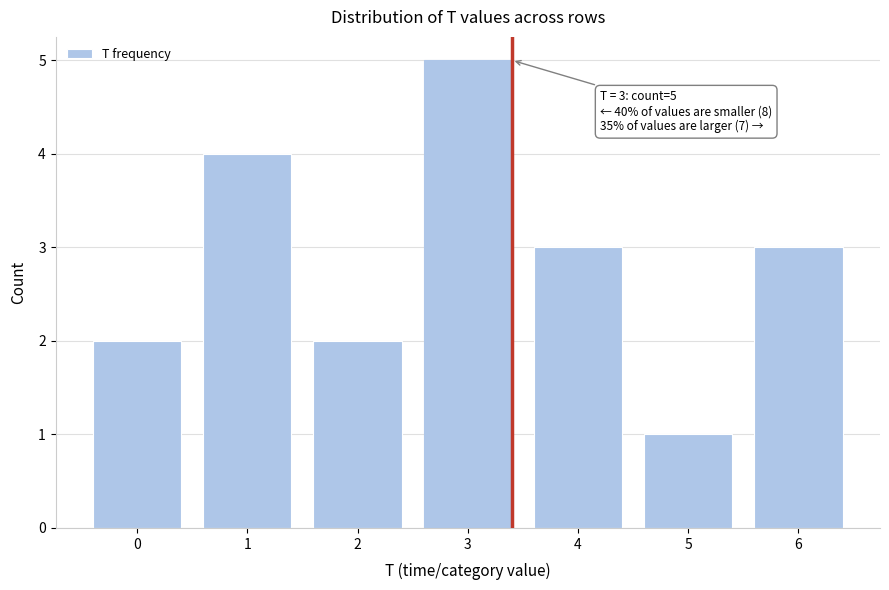

Reading left to right, extract all data points from this chart.

2	4	2	5	3	1	3